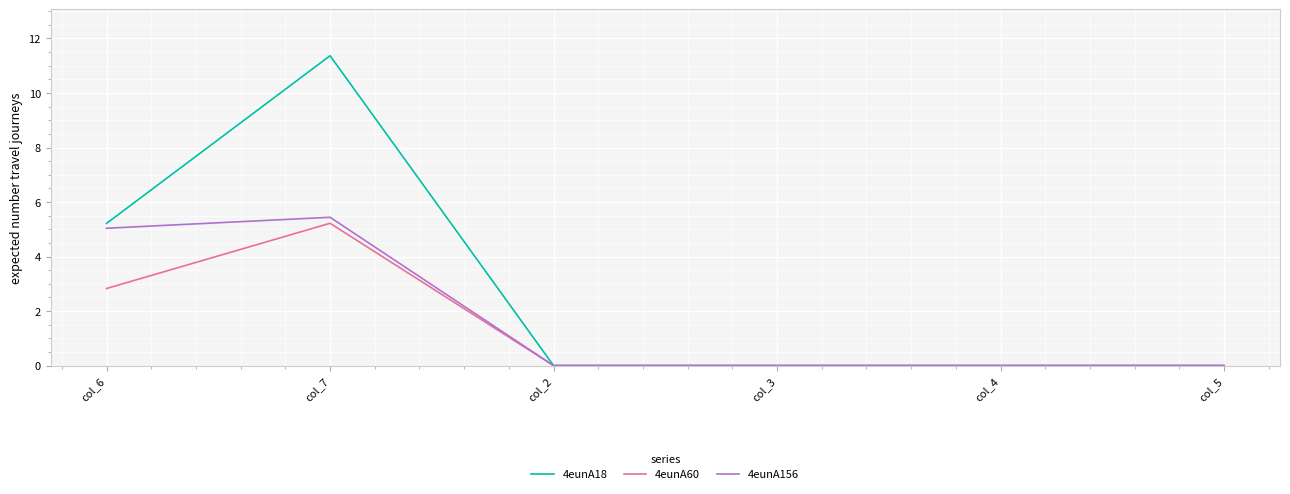

What are all the series names shown in the legend?

4eunA18, 4eunA60, 4eunA156